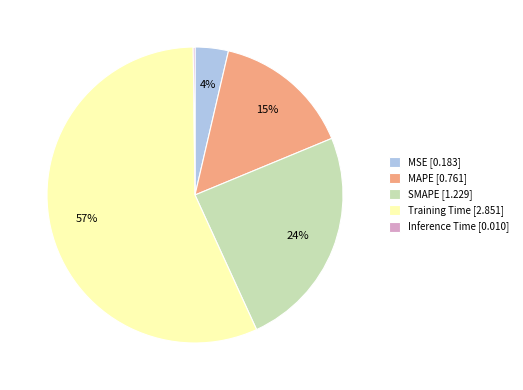

Is MSE [0.183] the majority of the pie?

No